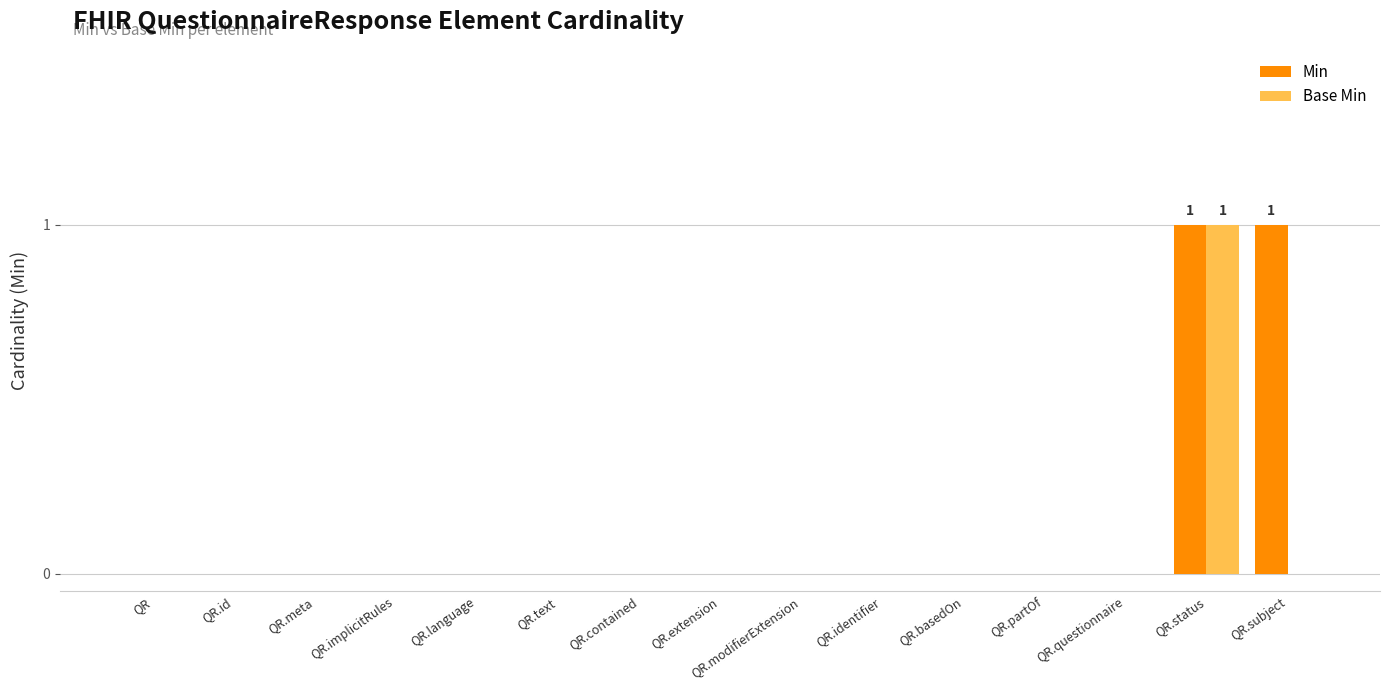

Are the bars grouped side by side (vs. stacked)?

Yes